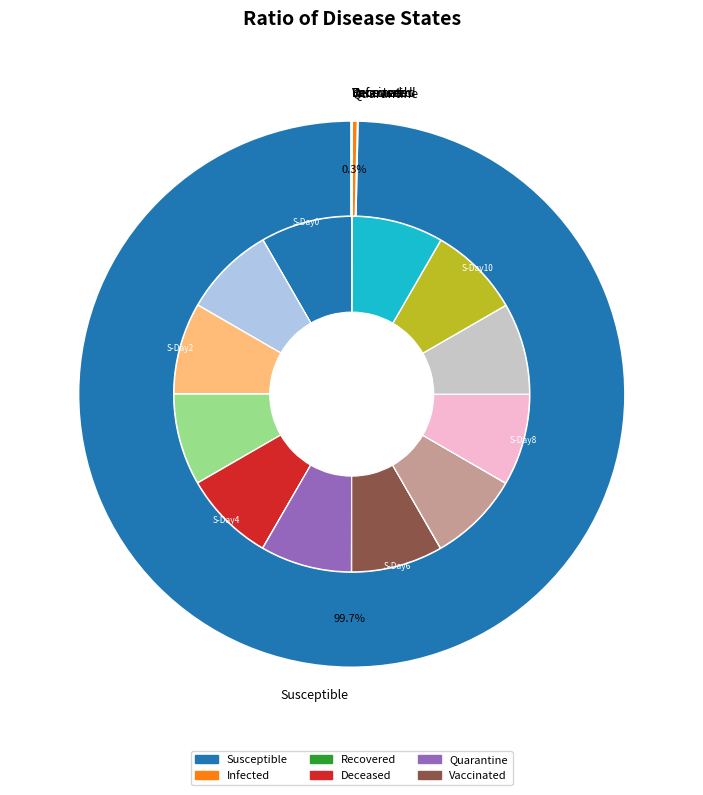

Do Day 39 and Day 30 together represent more than half of the pie?

No